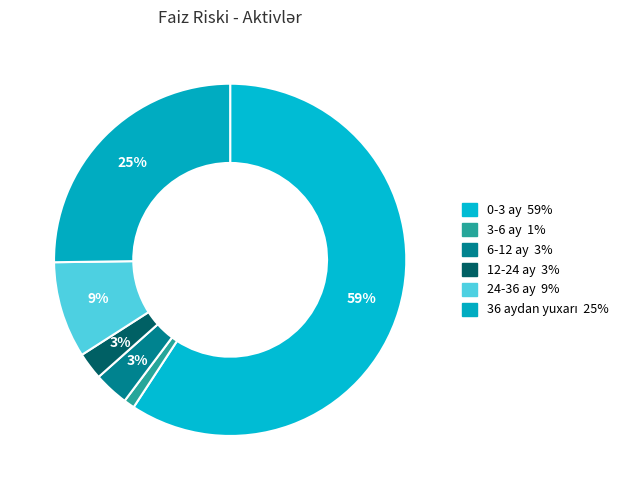

Which category has the smallest portion of the pie?

3-6 ay